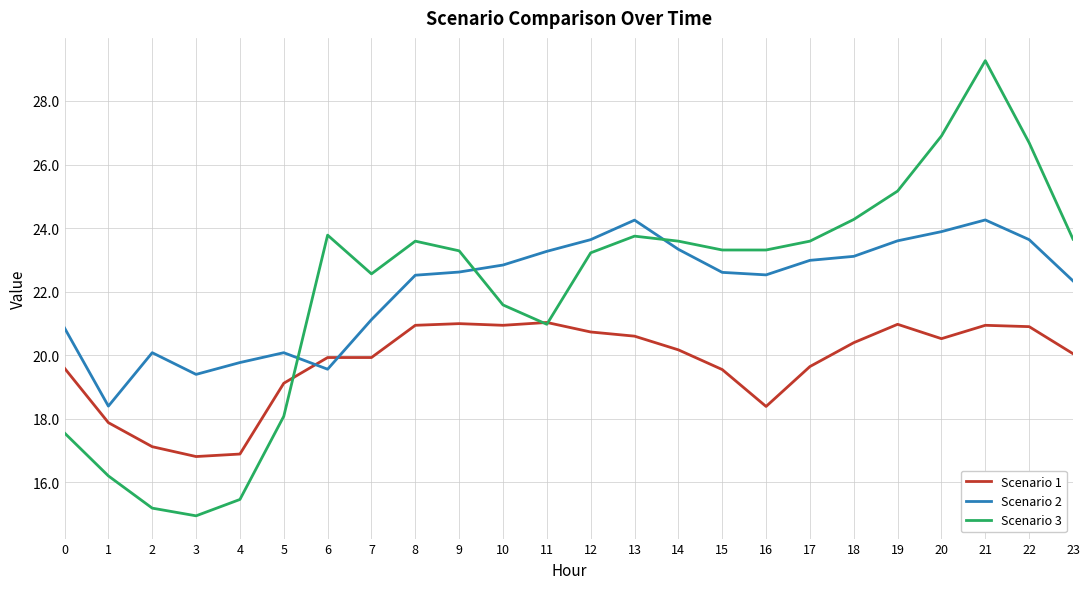

The Scenario 2 series shows 35.9 at 0. True or false?

False